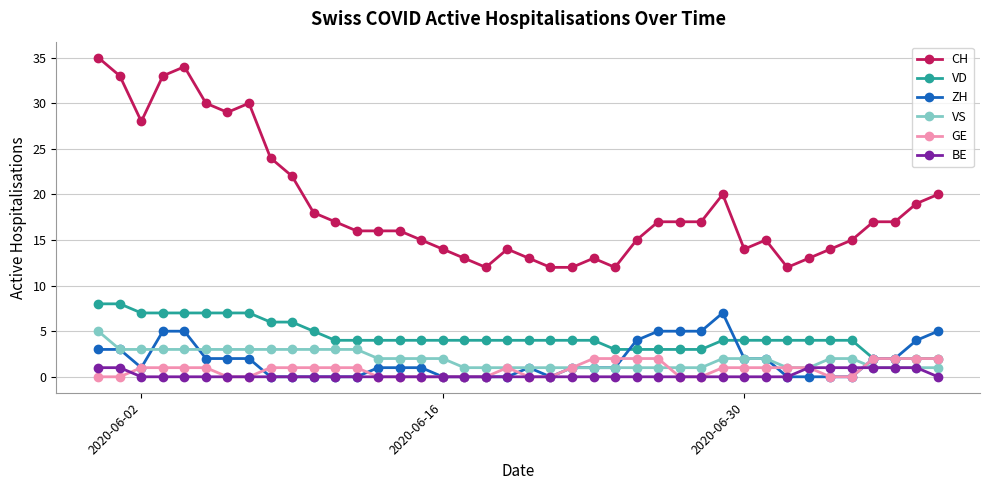

Which series has the largest total across all categories?

CH